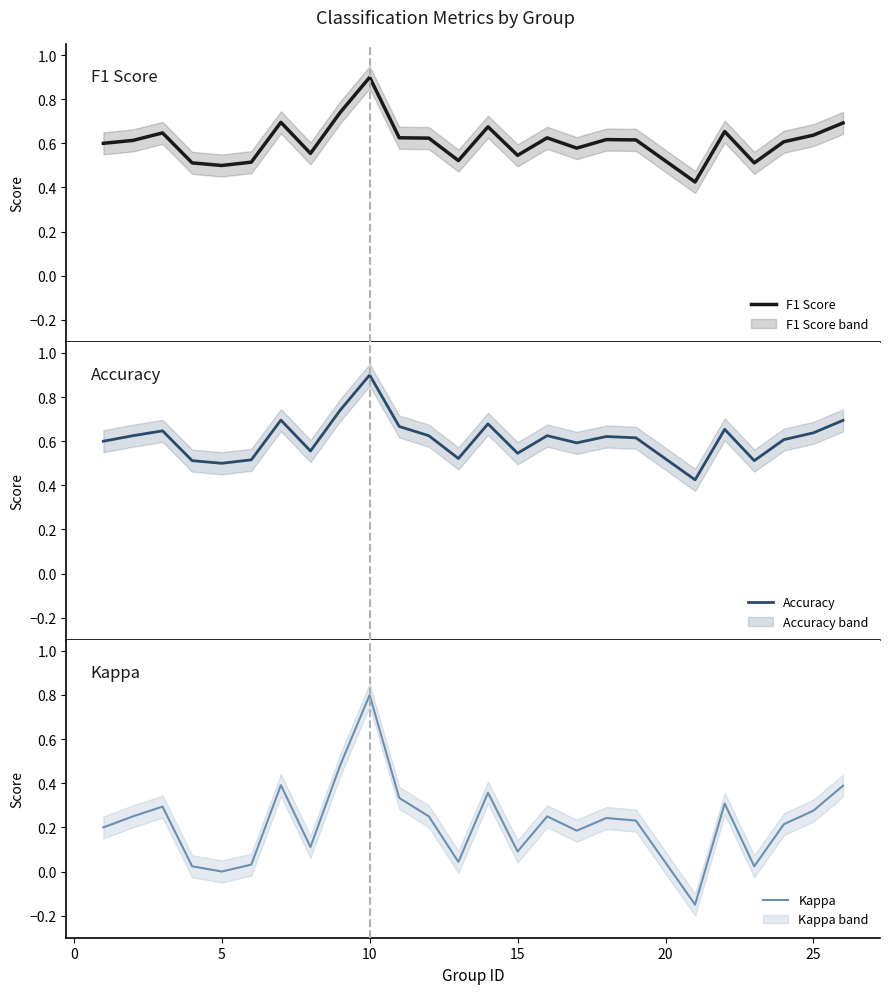

True or false: Accuracy and Kappa intersect in this chart.

False